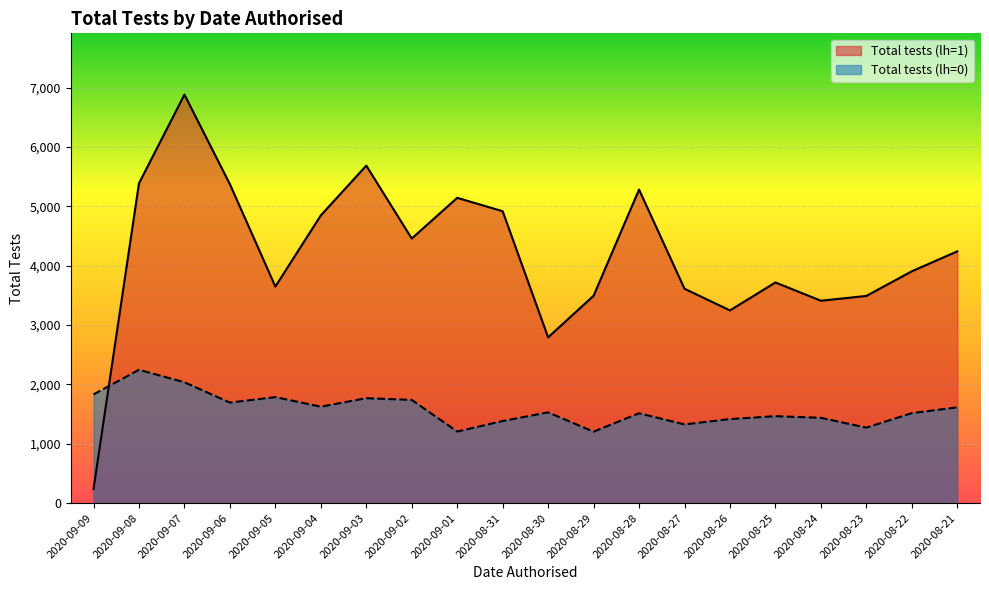

What is the sum of all Total tests (lh=1) values?

83803